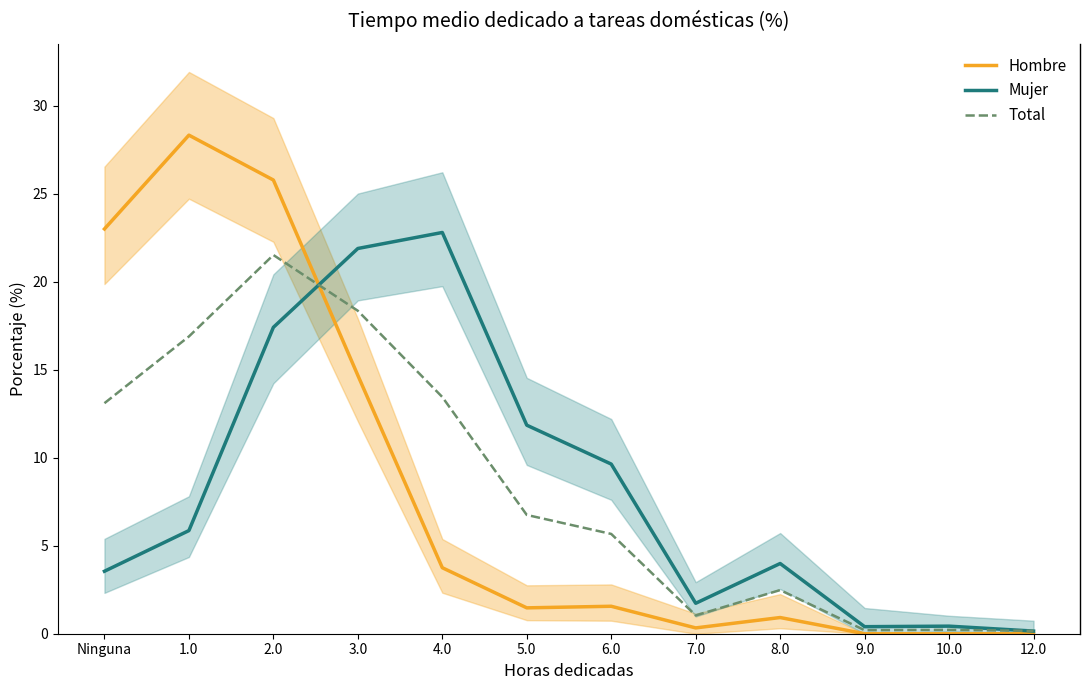

Which series has the largest total across all categories?

Total